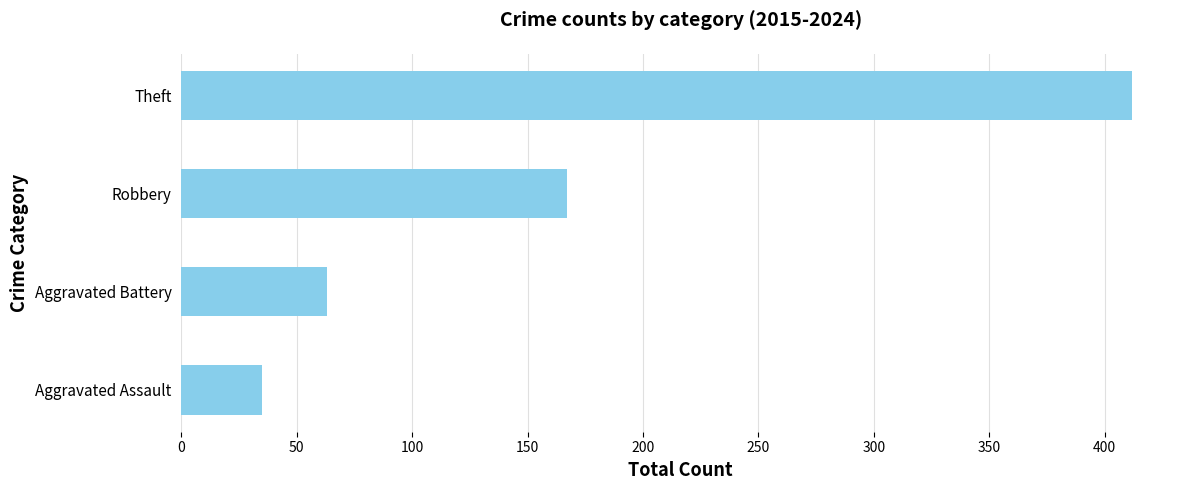

Reading top to bottom, extract all data points from this chart.

Theft=412	Robbery=167	Aggravated Battery=63	Aggravated Assault=35